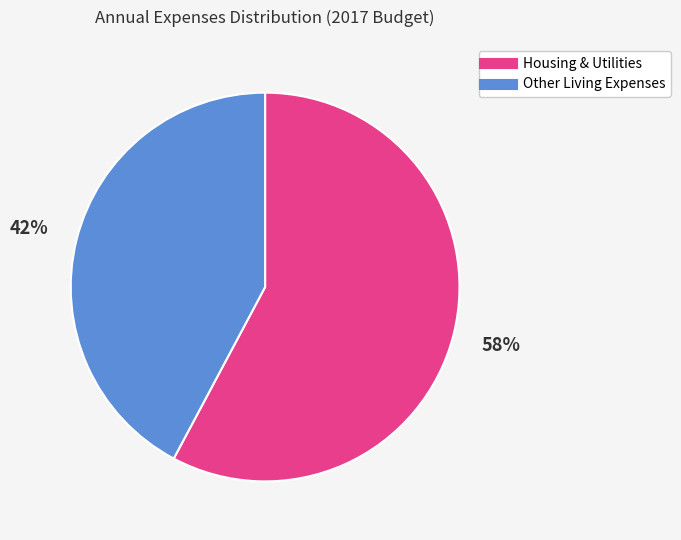

Is there any slice that represents more than half of the pie?

Yes